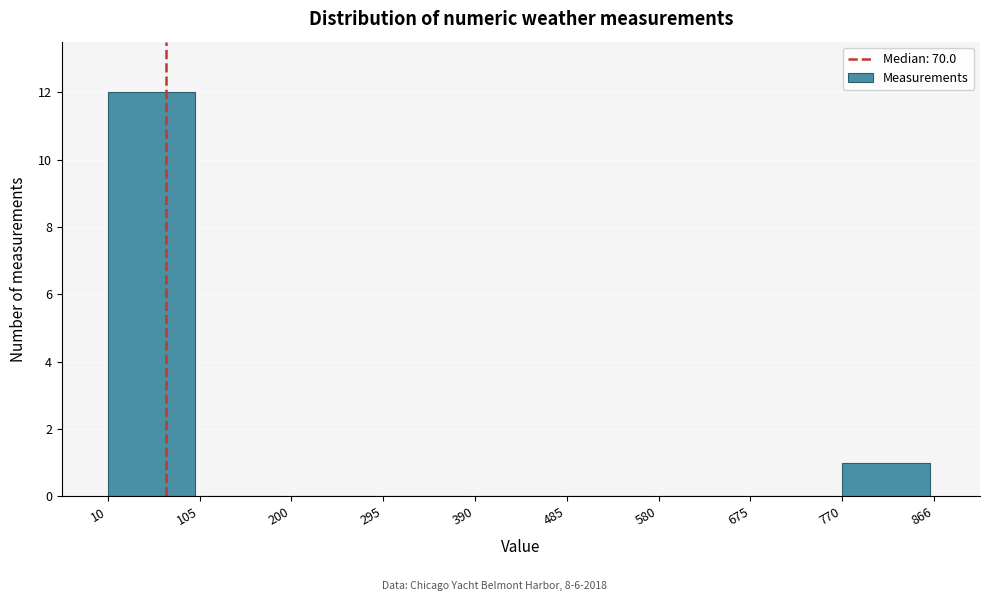

Reading left to right, list every bar in this chart as the range it spans on the x-axis followed by its height. The values are not printed on the chart, so give them approximately, as read against the axis.

10 to 105: 12
105 to 200: 0
200 to 295: 0
295 to 390: 0
390 to 485: 0
485 to 580: 0
580 to 675: 0
675 to 770: 0
770 to 866: 1